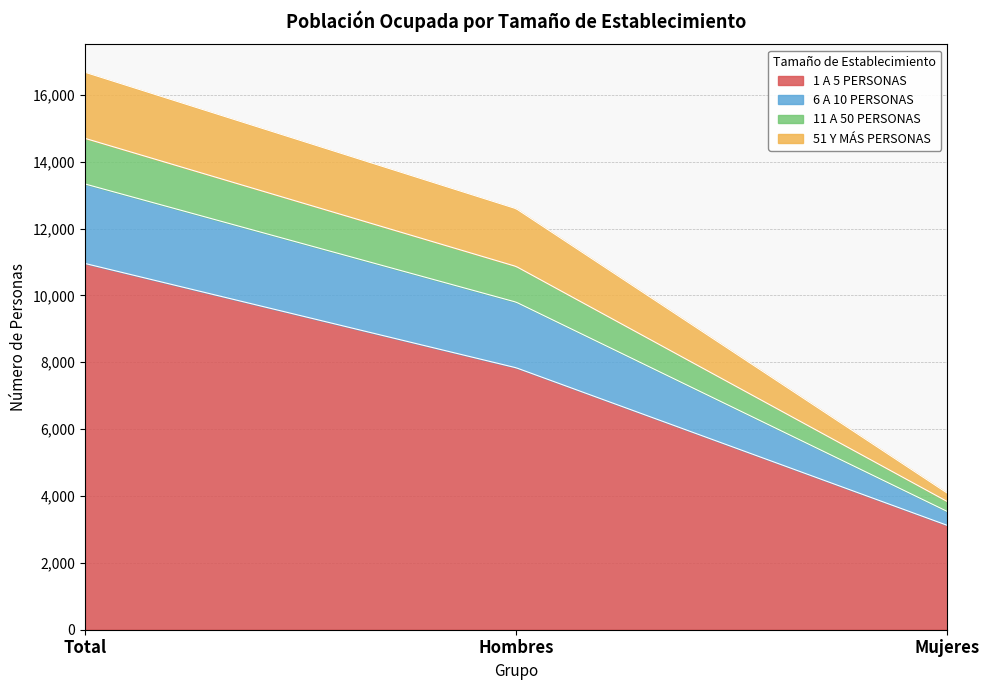

Rank the categories by 51 Y MÁS PERSONAS value from lowest to highest.

Mujeres, Hombres, Total